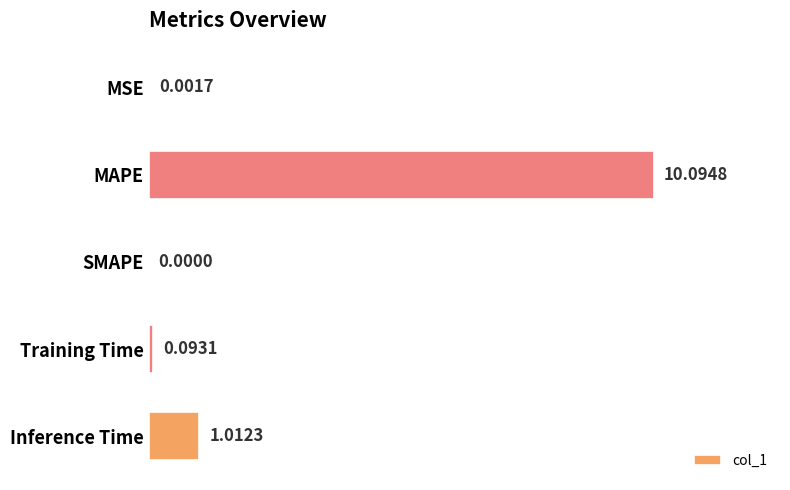

What is the sum of all values?

11.2